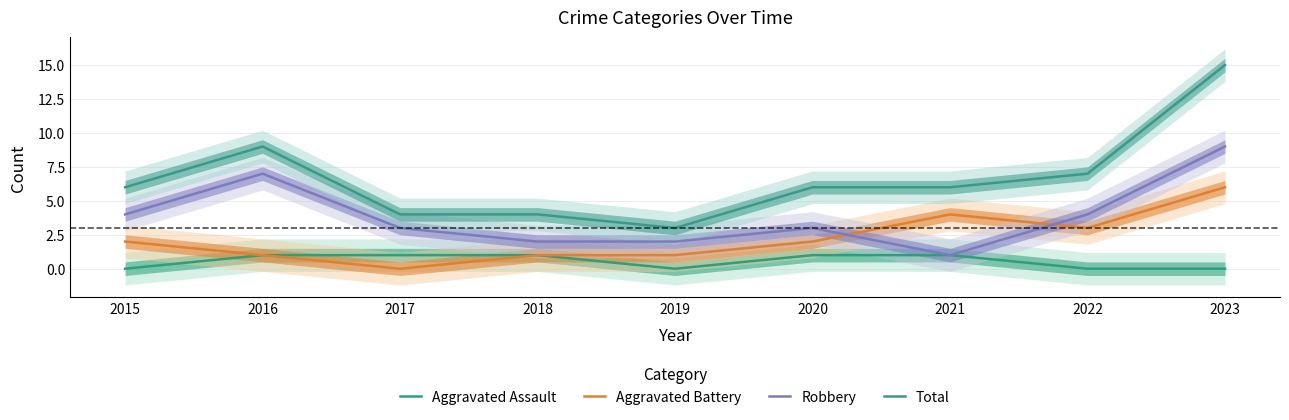

What is the value of the Aggravated Battery point at the 5th from the left?

1